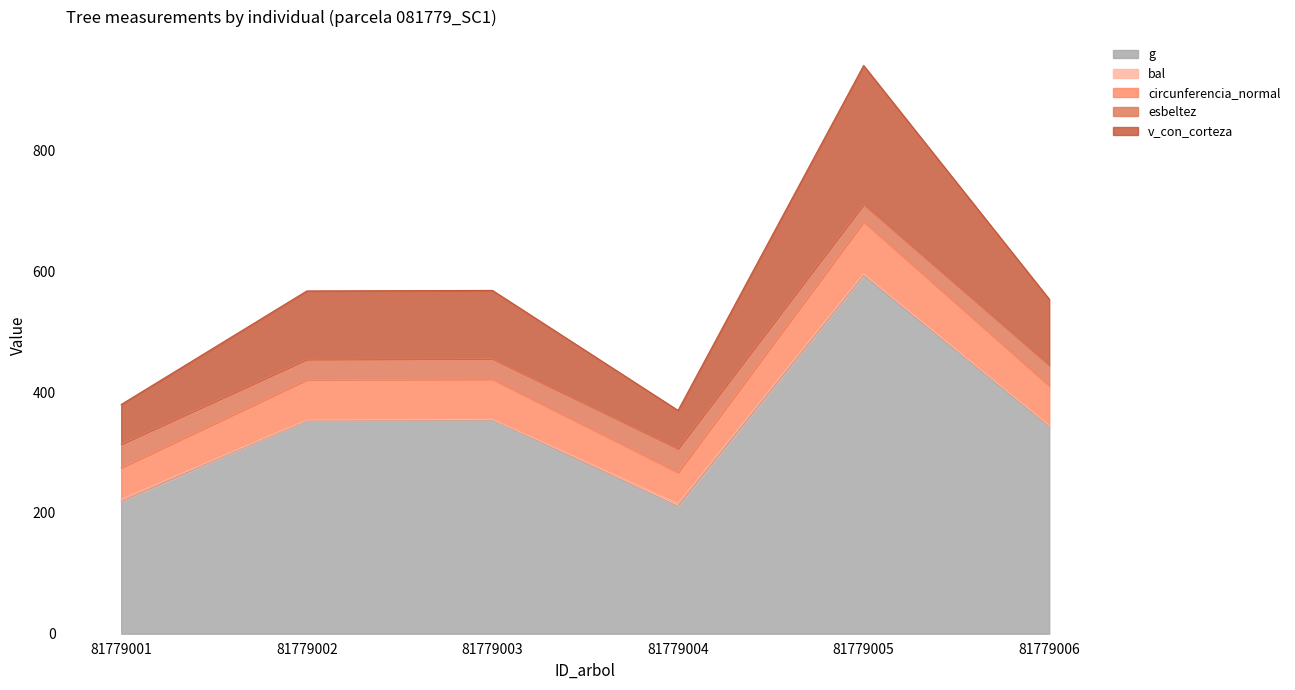

How many interior local valleys does the g series have?

1